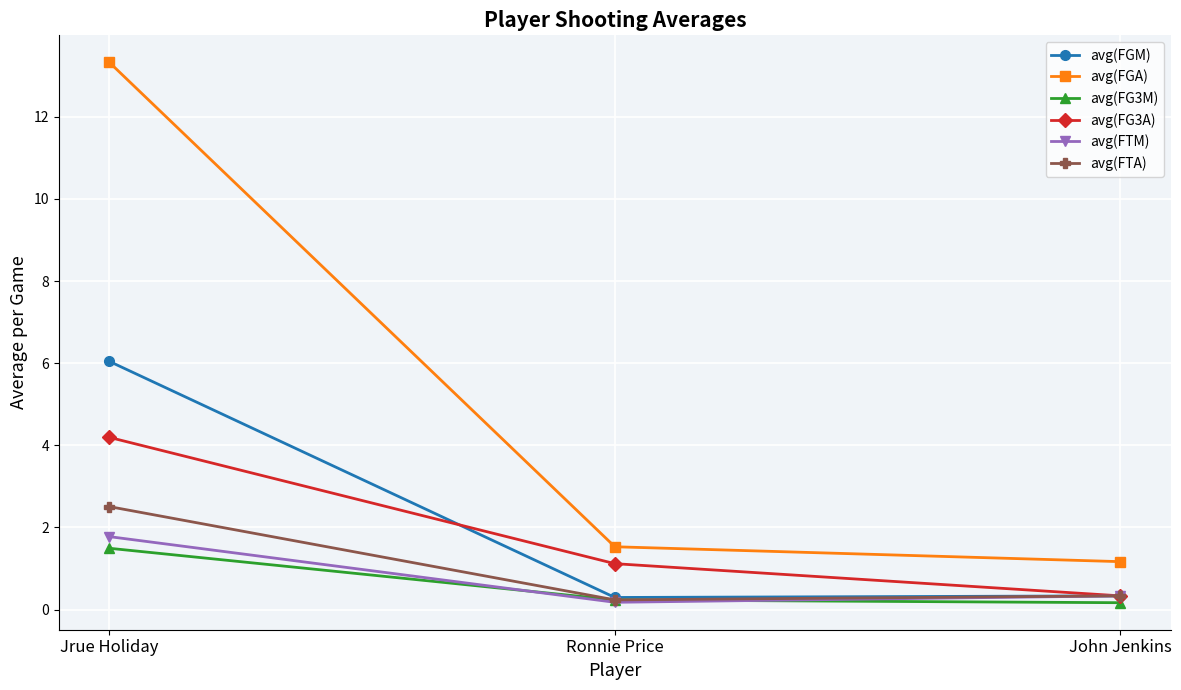

What is the label of the 1st point from the right?

John Jenkins